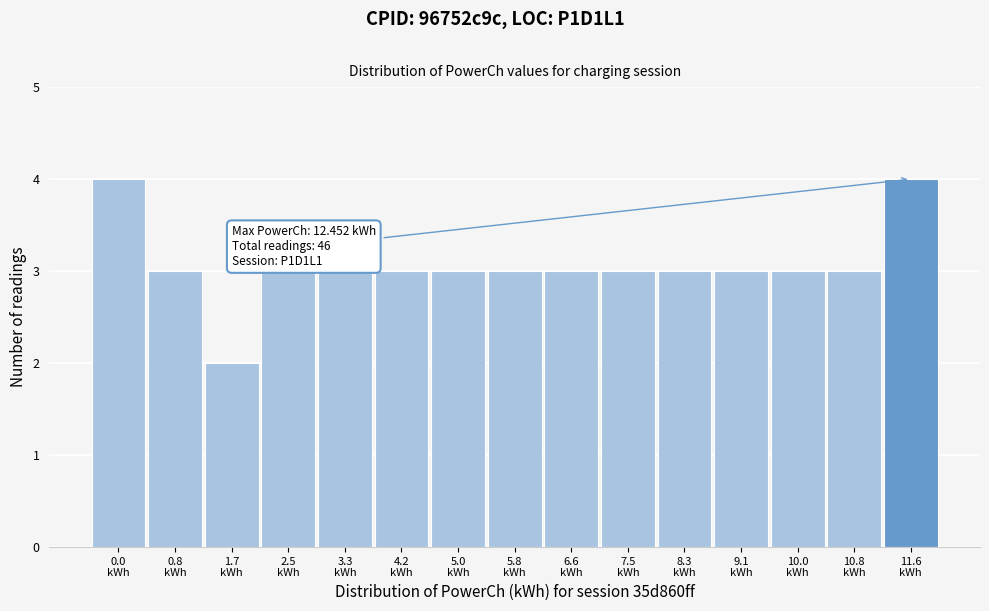

Reading left to right, what are all the values shown in this chart?

4	3	2	3	3	3	3	3	3	3	3	3	3	3	4